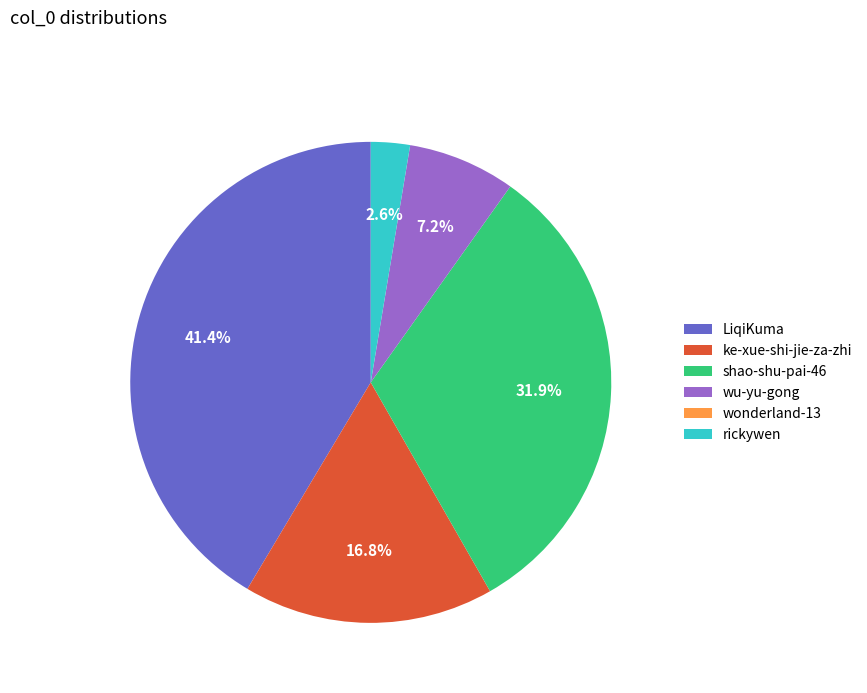

Which category has the biggest portion of the pie?

LiqiKuma